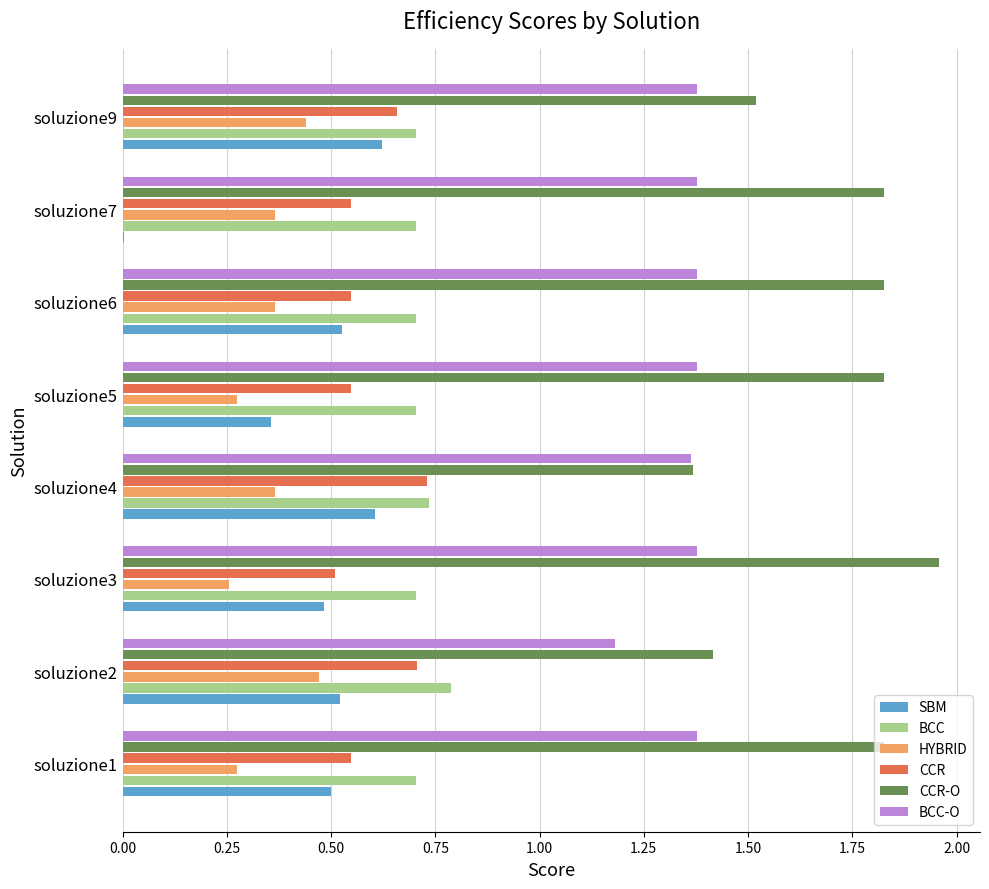

What is the sum of all BCC values?

5.7